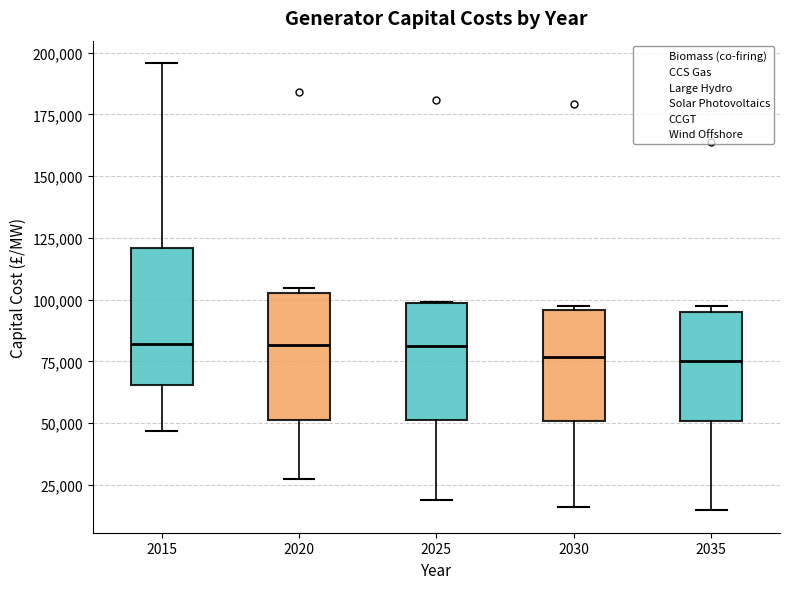

Where is the upper edge of the box at x = 2025 on the y-axis? The values are not printed on the chart, so give them approximately, as read against the axis.

100000